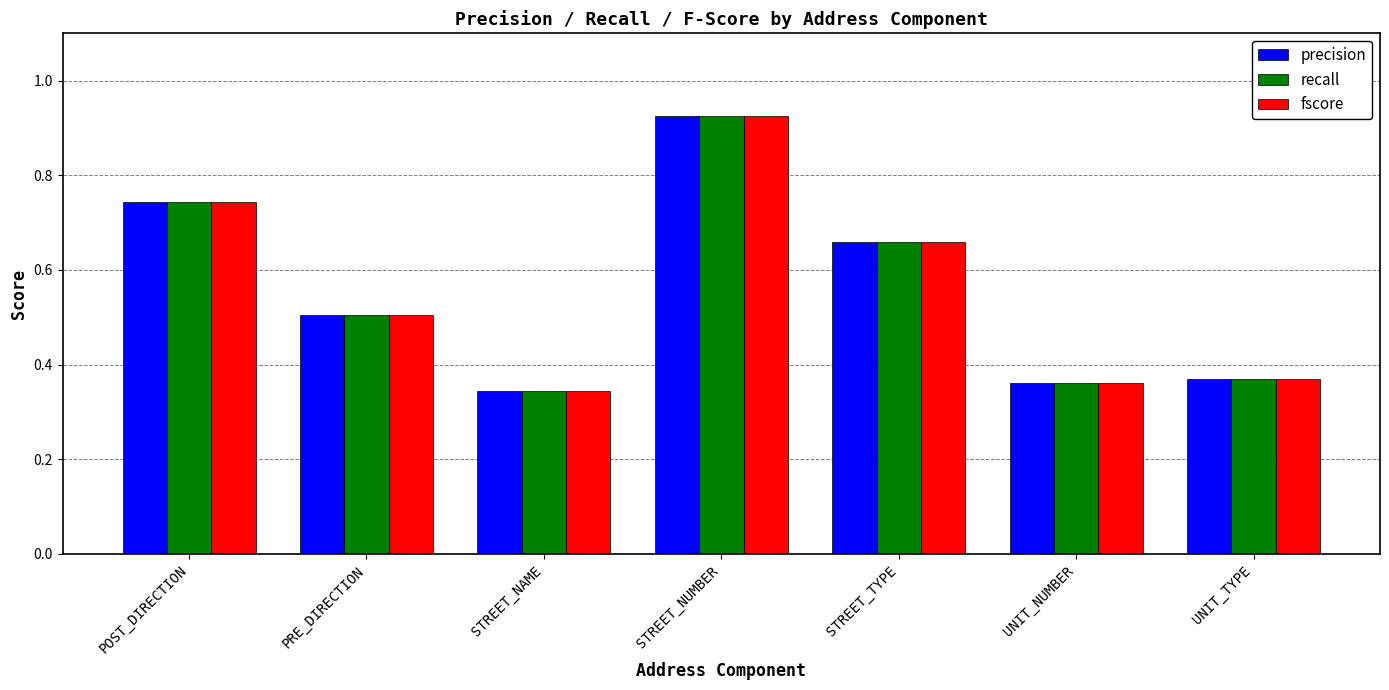

What is the sum of all fscore values?

3.9